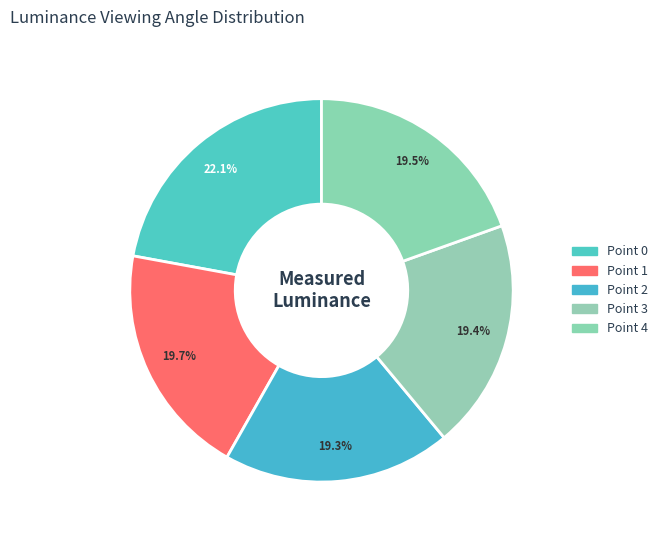

To the nearest percent, what is the difference between the largest and smallest slice percentages?

3%